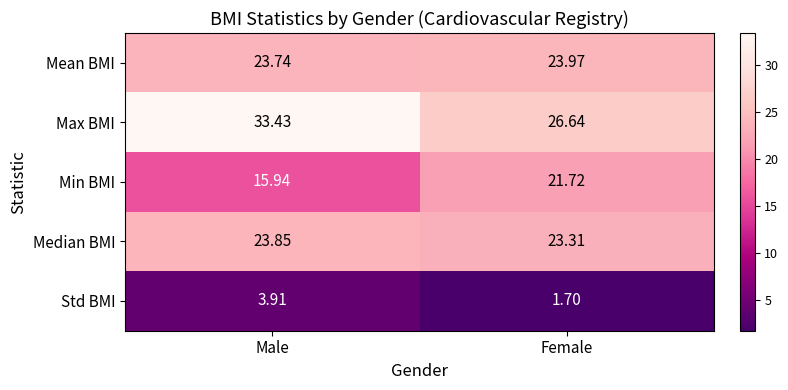

Which series has the widest spread of values?

Max BMI